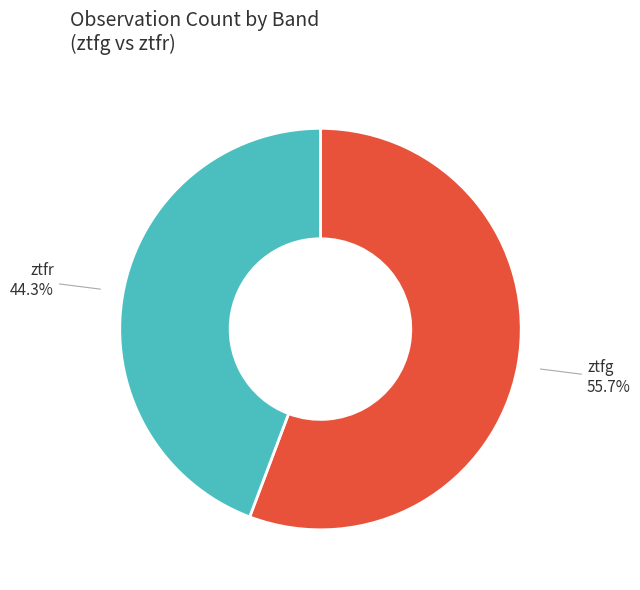

What portion of the pie excludes ztfr?

55.7%